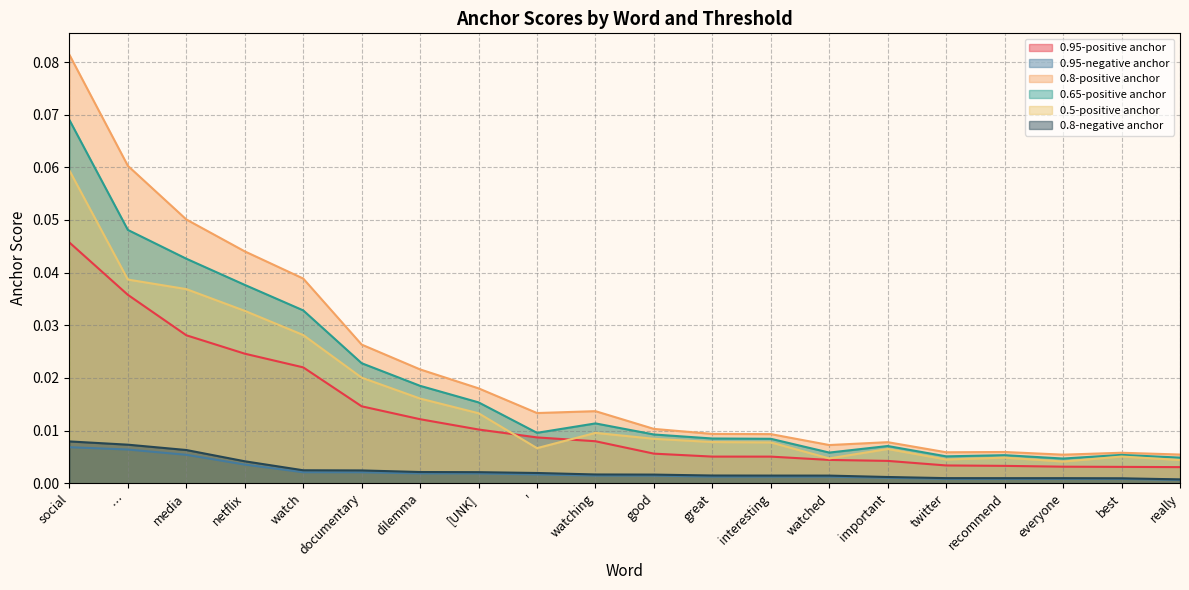

Which series has the widest spread of values?

0.8-positive anchor